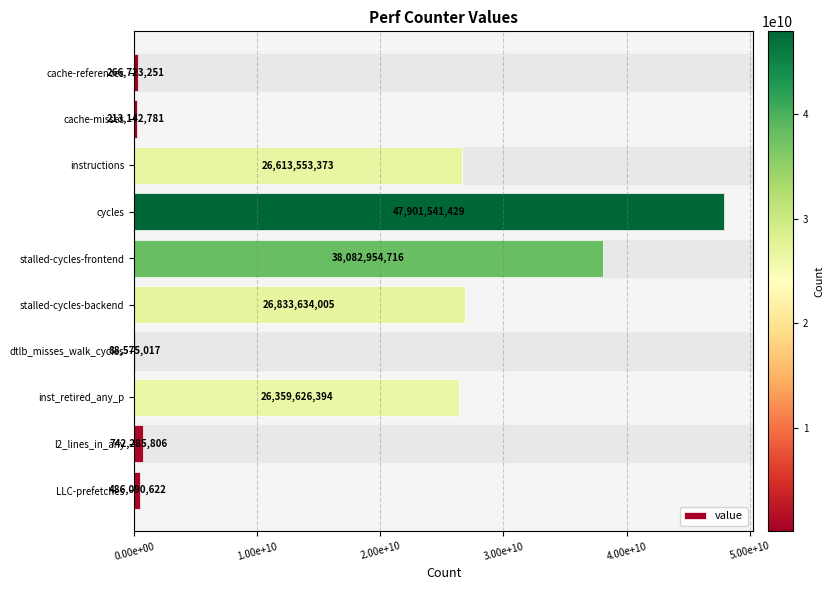

Are the bars horizontal?

Yes